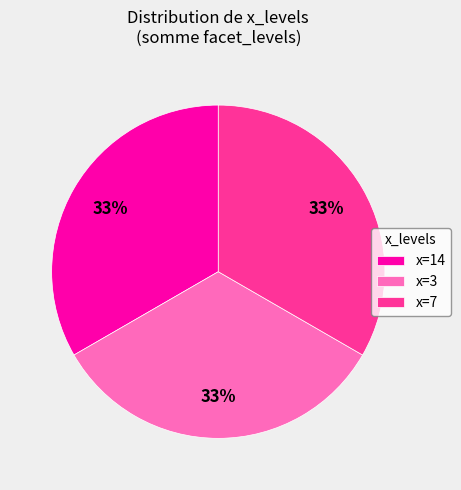

Does x=14 account for over 50% of the chart?

No